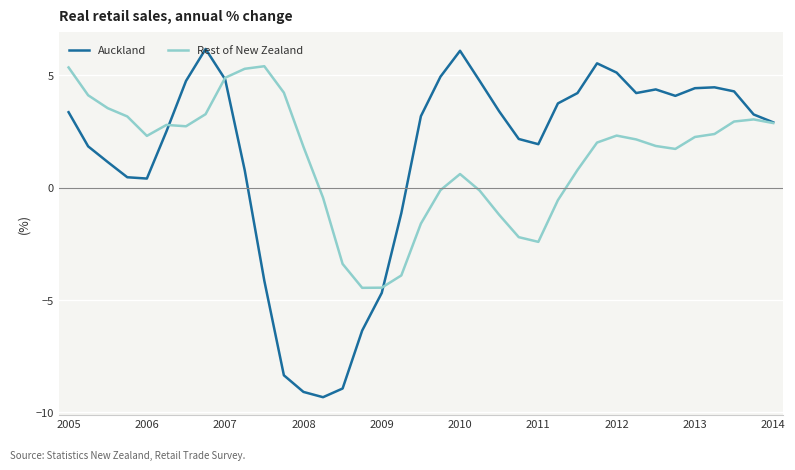

Which series has the largest range (max minus min)?

Auckland